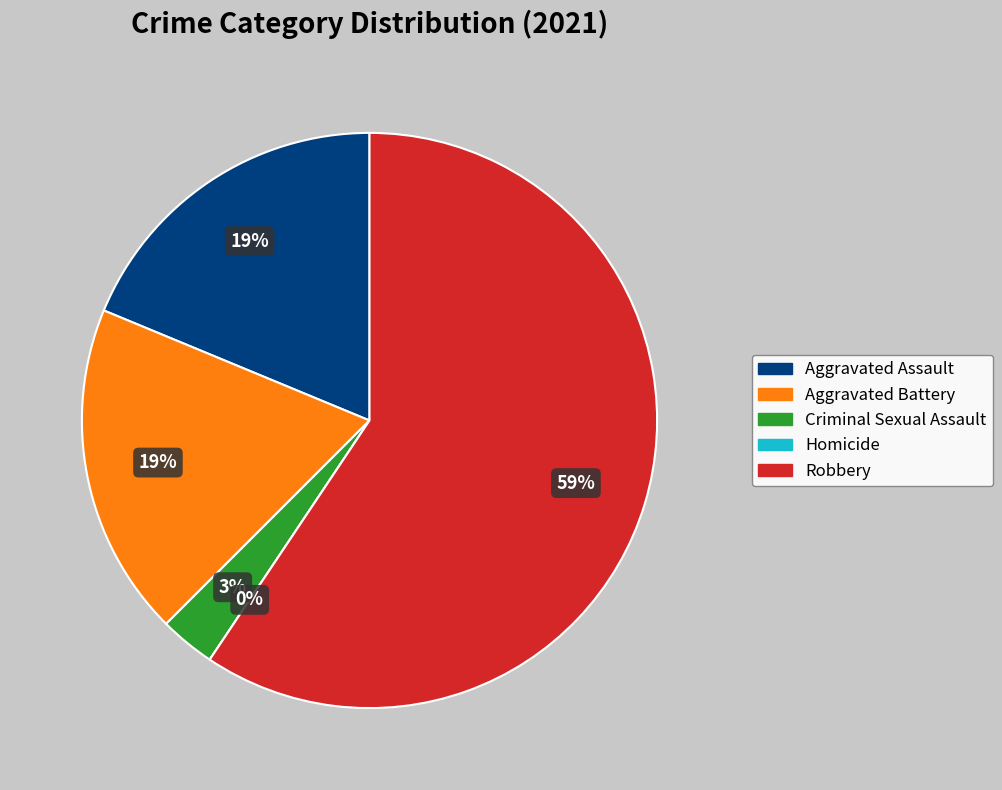

To the nearest percent, what portion does Aggravated Assault represent?

19%